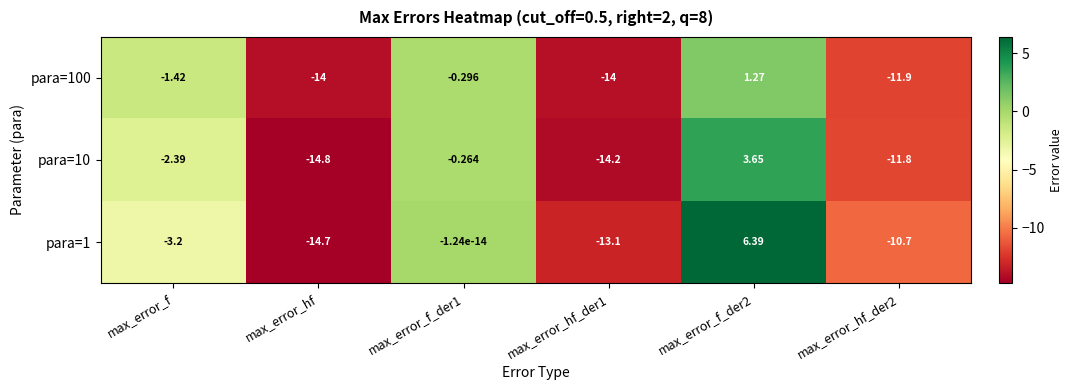

Is the value of para=10 at max_error_f greater than the value of para=100 at max_error_f_der2?

No